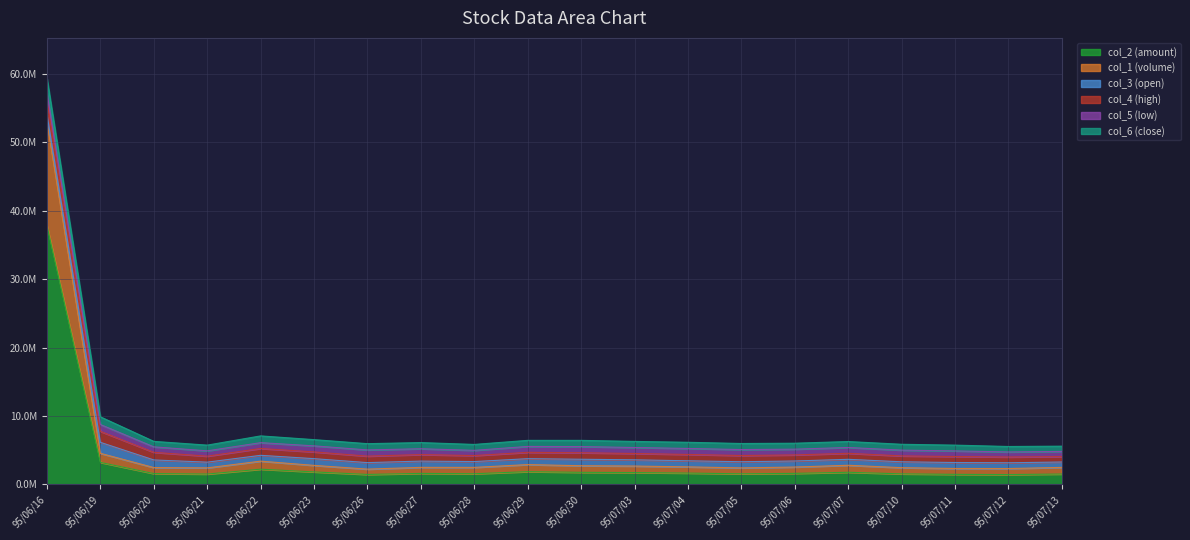

What is the label of the 2nd point from the left?

95/06/19